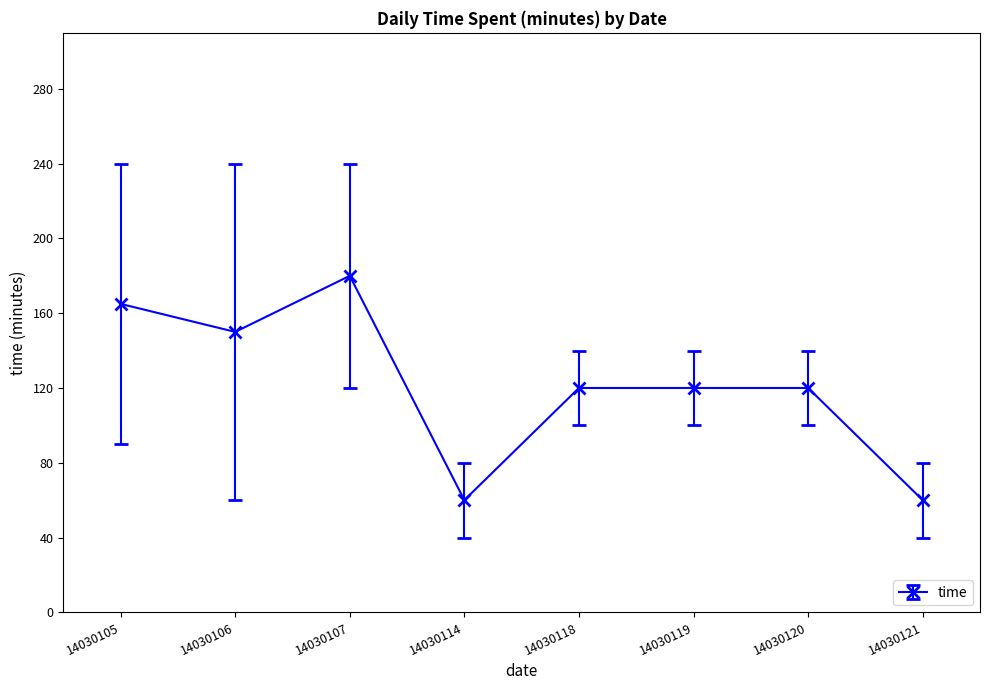

How many lines are shown in the chart?

1